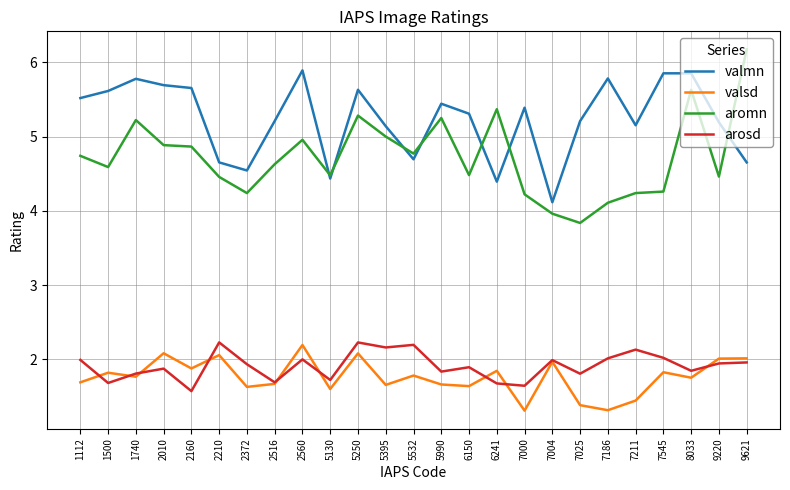

True or false: valmn and arosd intersect in this chart.

False